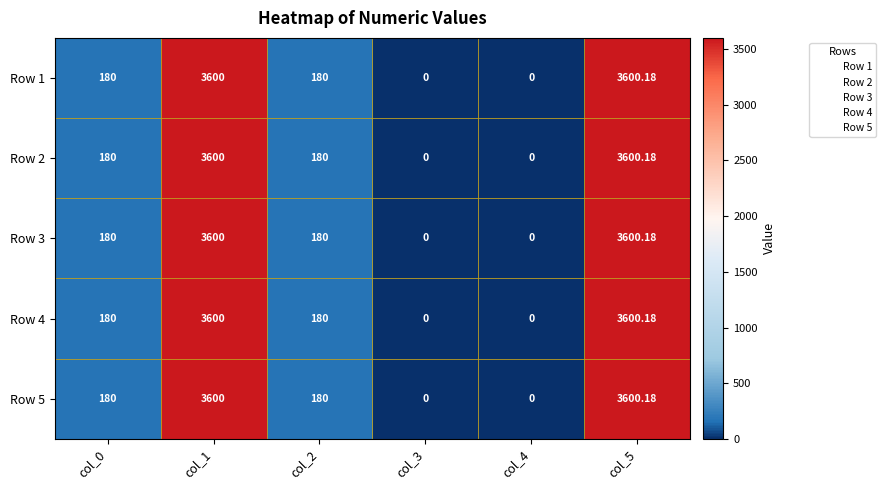

Which series has the widest spread of values?

Row 1